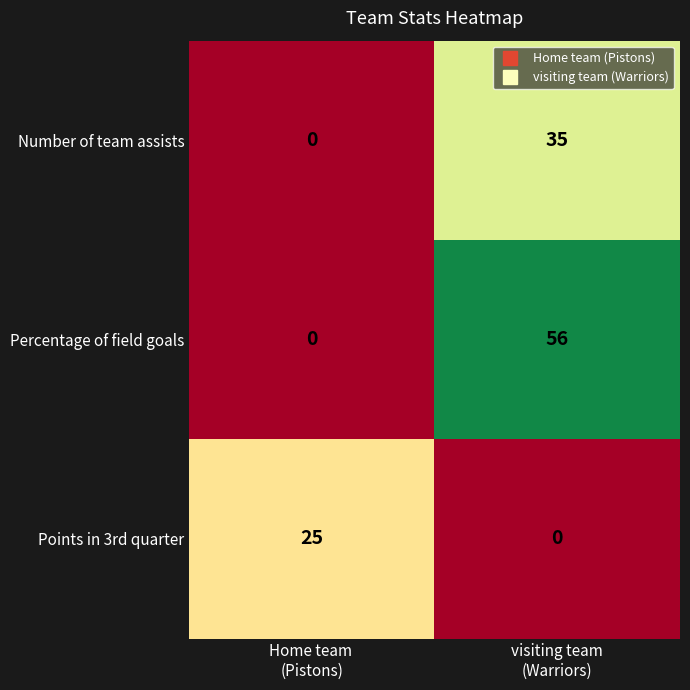

Rank the series by their average value, from lowest to highest.

Points in 3rd quarter, Number of team assists, Percentage of field goals